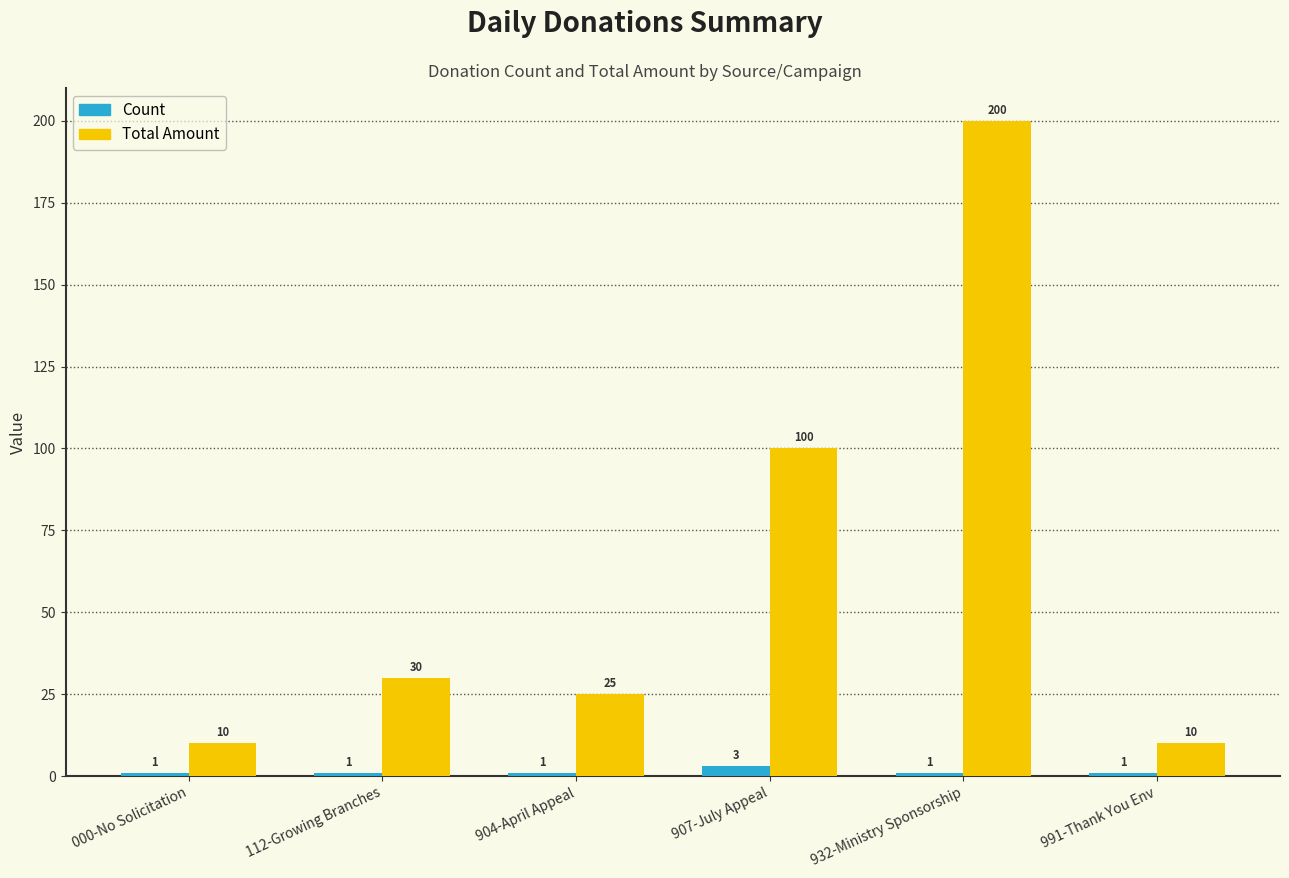

How many groups of bars are there?

6